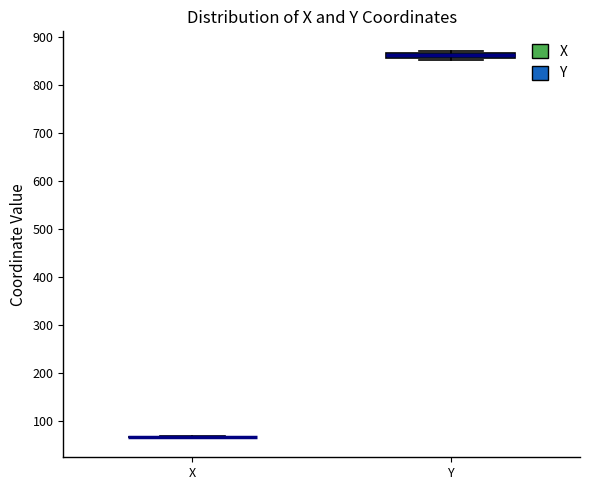

Where is the lower edge of the box for Y on the y-axis? The values are not printed on the chart, so give them approximately, as read against the axis.

860